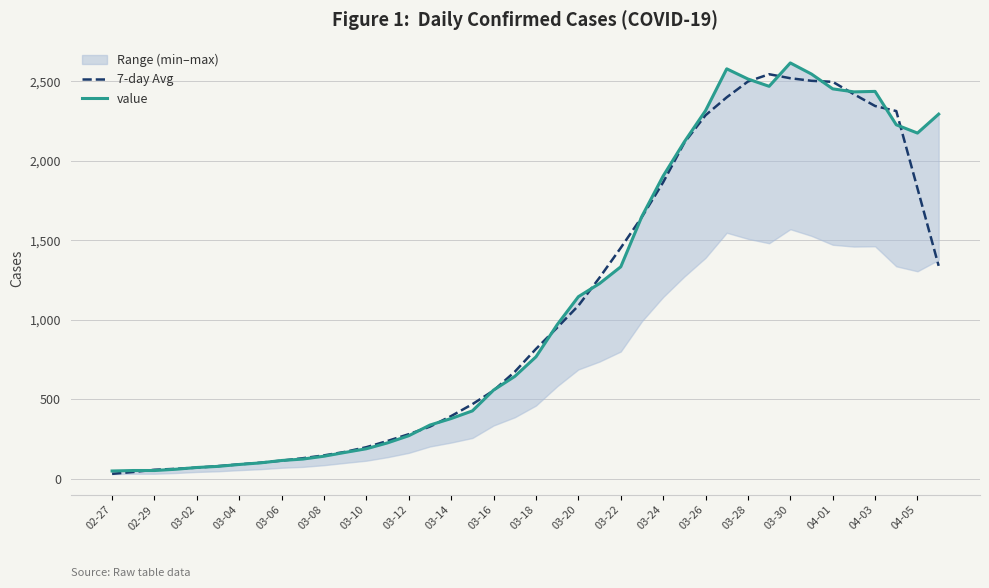

The value of 7-day Avg at 04-03 is 269.9. True or false?

False